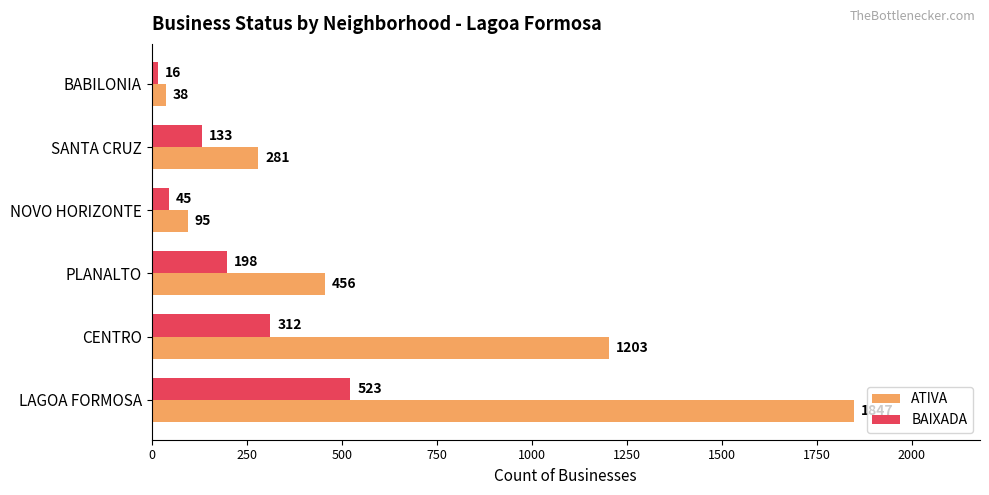

What is the minimum value shown in the chart?

16